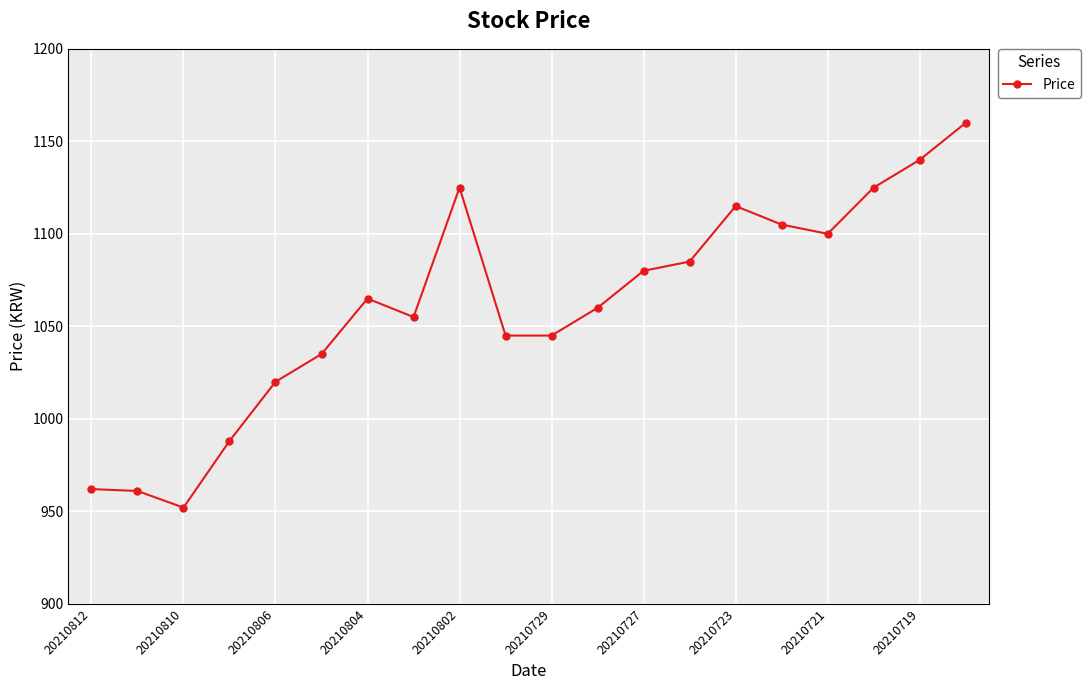

What is the maximum value shown in the chart?

1160